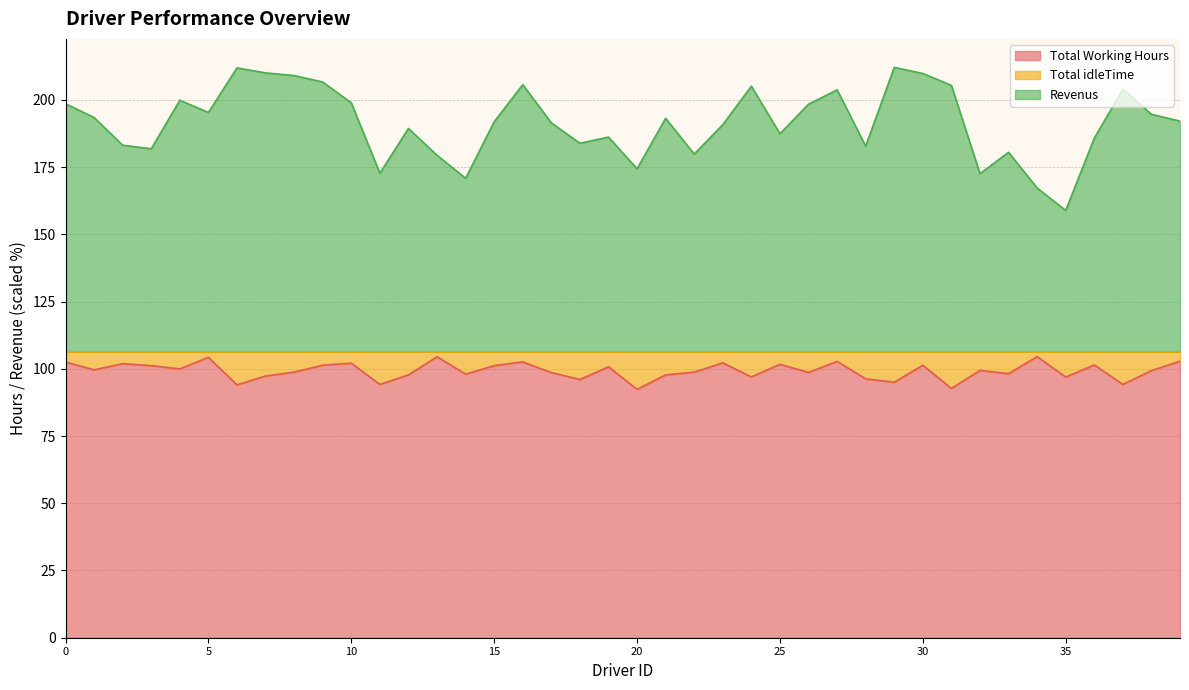

At which category does Revenus reach its first local peak?

4